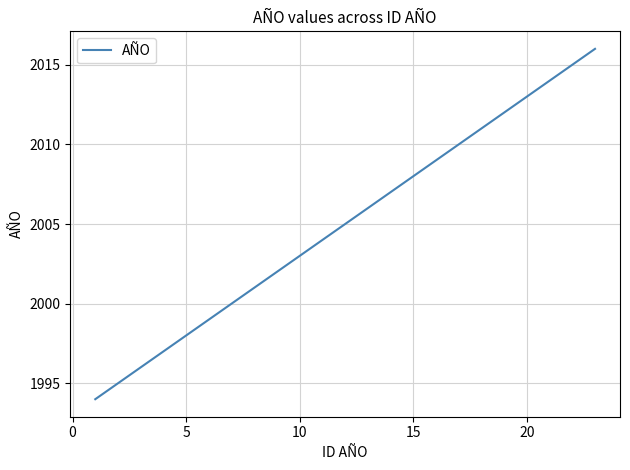

What is the smallest value displayed?

1994